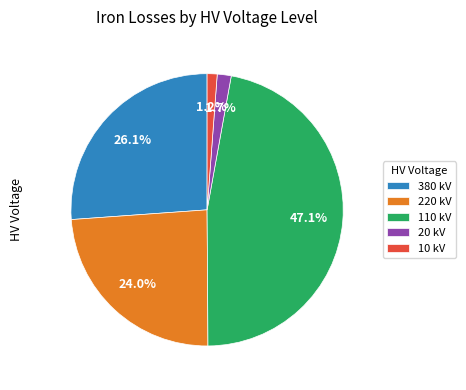

To the nearest percent, what is the difference between the largest and smallest slice percentages?

46%